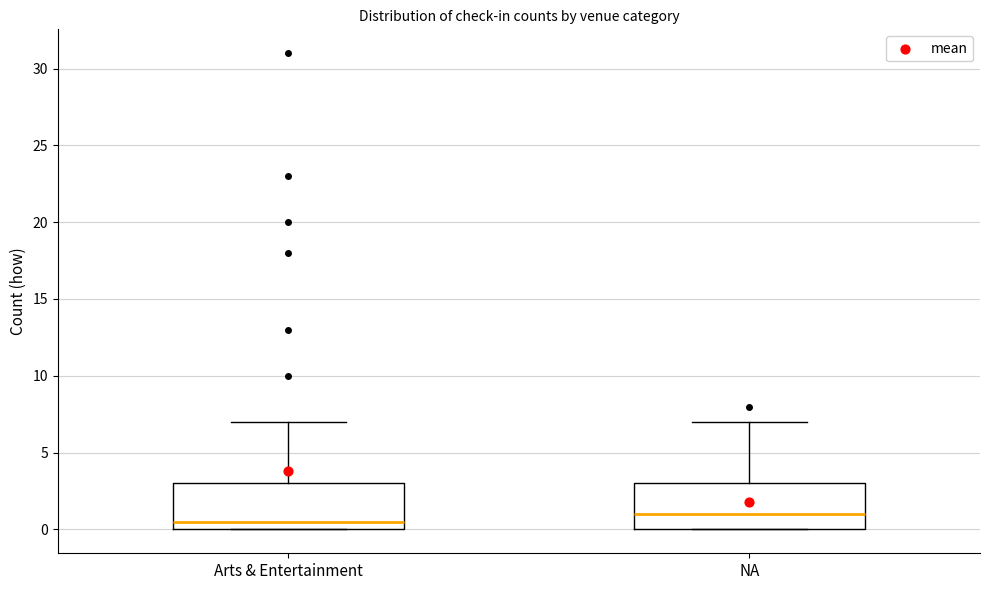

Reading left to right, read every box against the y-axis: the position of its median line, the range the box covers, and the ends of its whiskers. The values are not printed on the chart, so give them approximately, as read against the axis.

Arts & Entertainment: median 0.5, box 0.0 to 3.0, whiskers 0.0 to 7.0
NA: median 1.0, box 0.0 to 3.0, whiskers 0.0 to 7.0